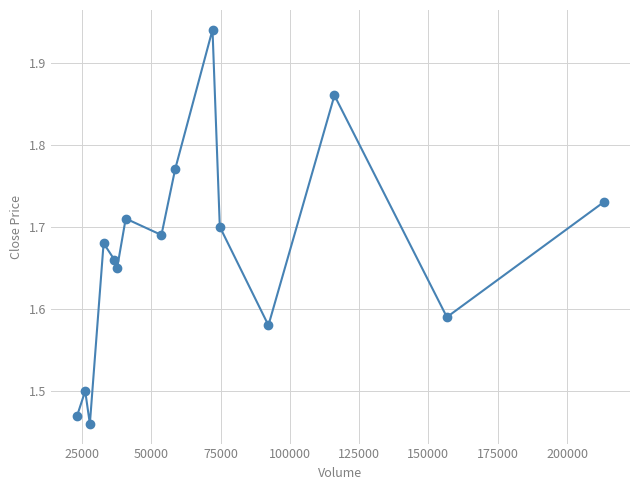

True or false: the data has more than 1 interior local peaks.

True